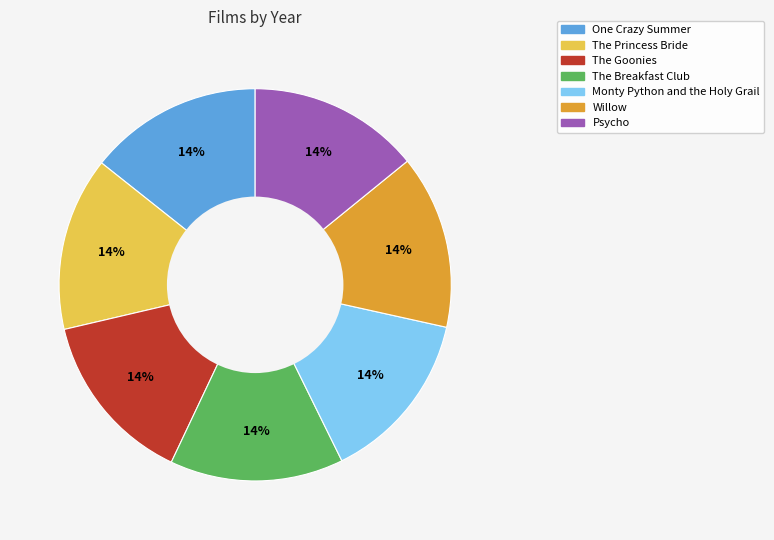

Approximately how many times larger is the value at One Crazy Summer compared to Monty Python and the Holy Grail?

1.0